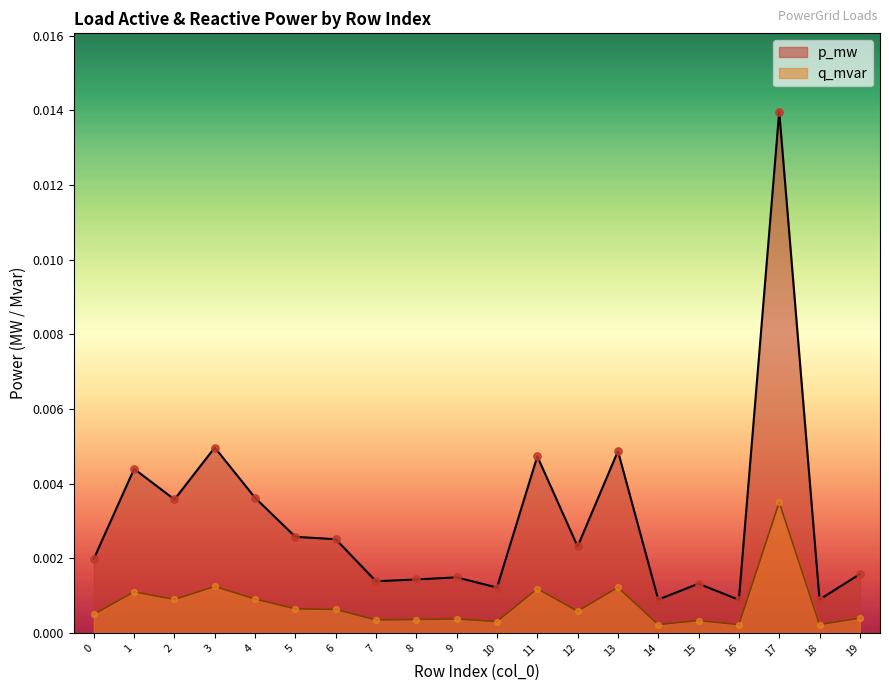

What are all the series names shown in the legend?

p_mw, q_mvar